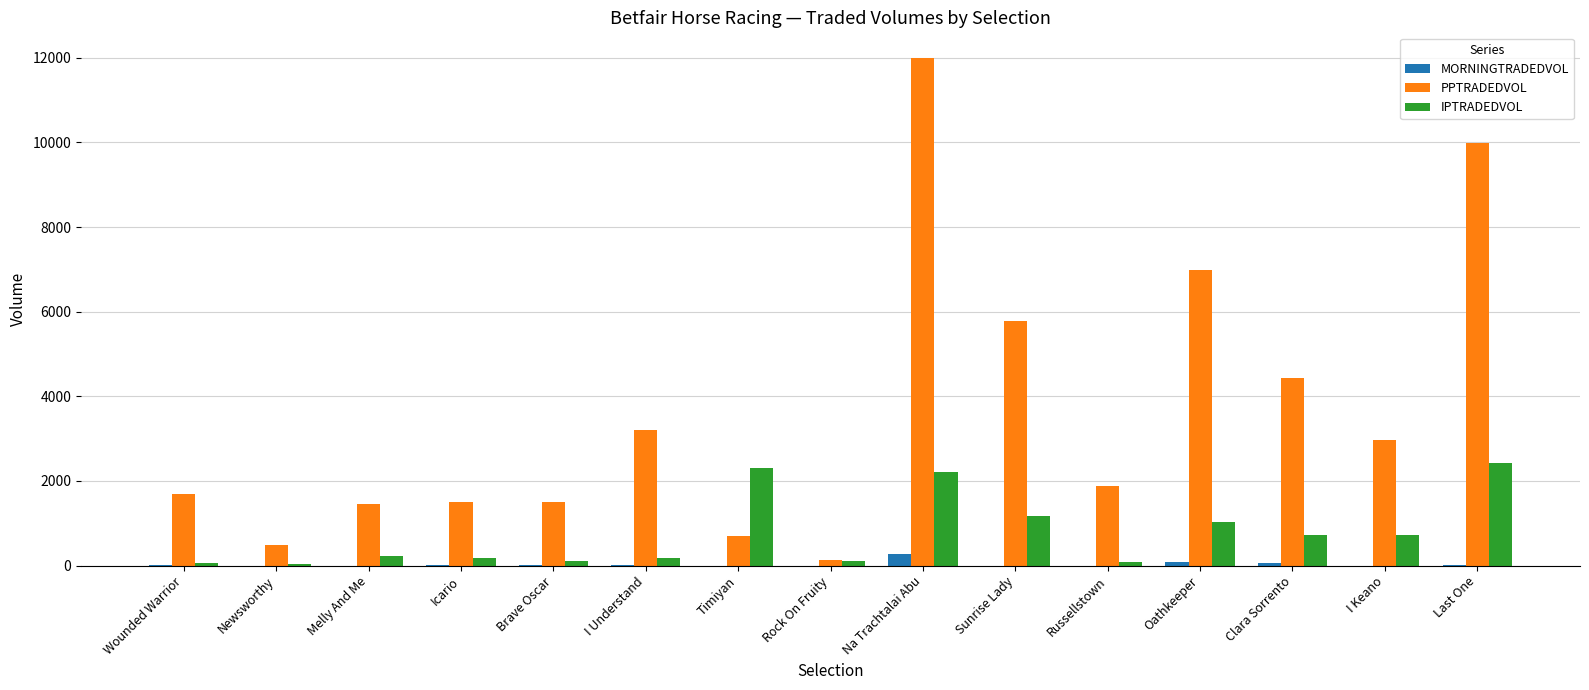

Which series has the largest total across all categories?

PPTRADEDVOL